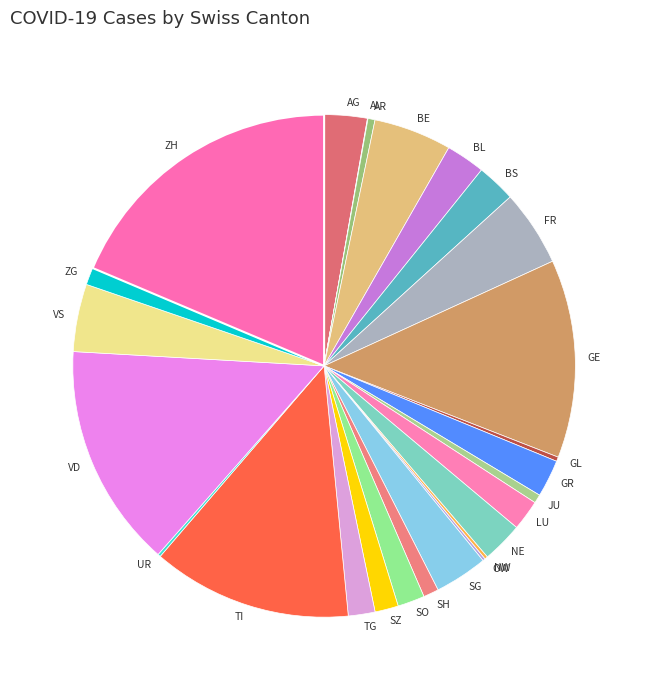

Which slice is the largest?

ZH